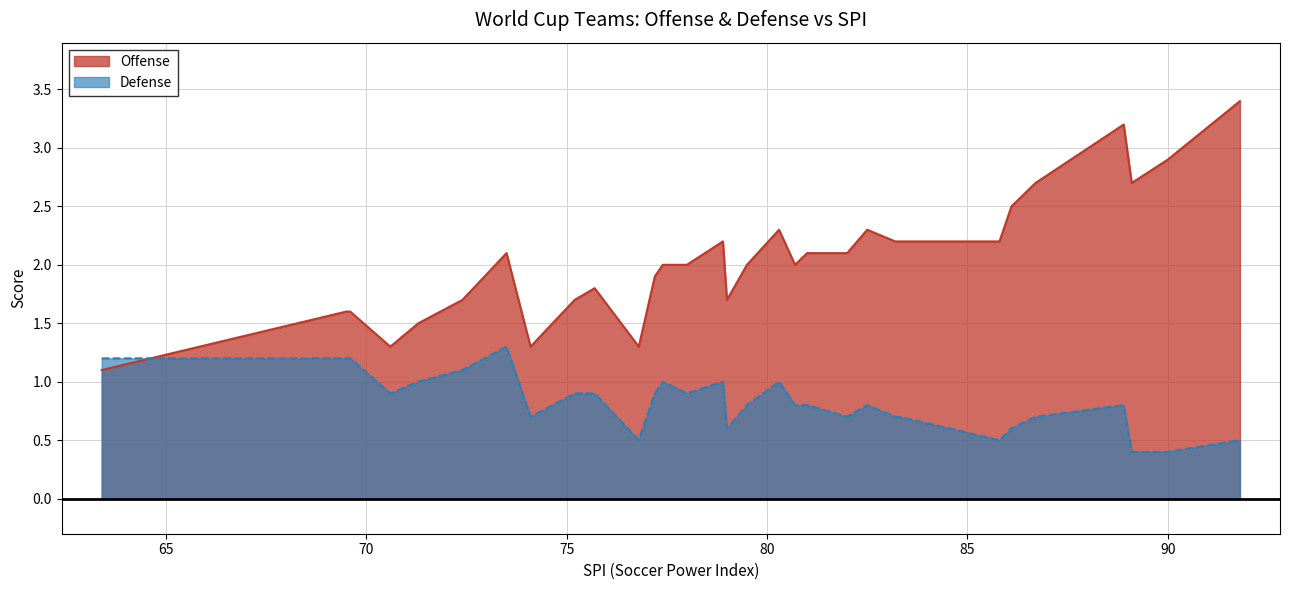

True or false: Defense has more than 2 interior local peaks.

True